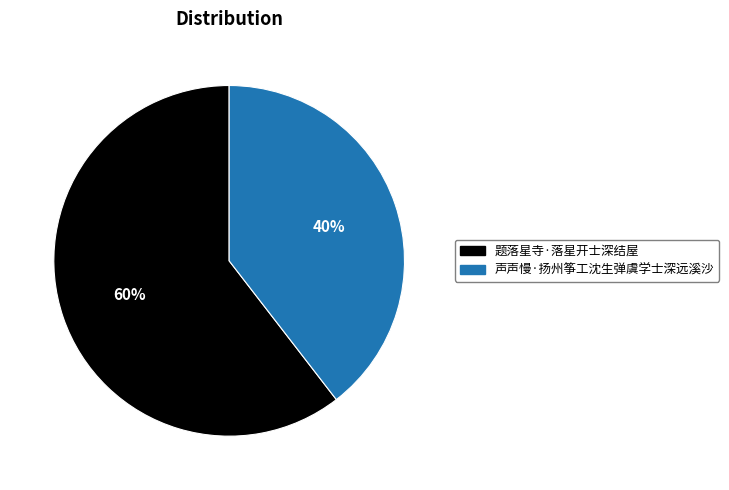

The 声声慢·扬州筝工沈生弹虞学士深远溪沙 slice represents 40% of the pie. True or false?

True